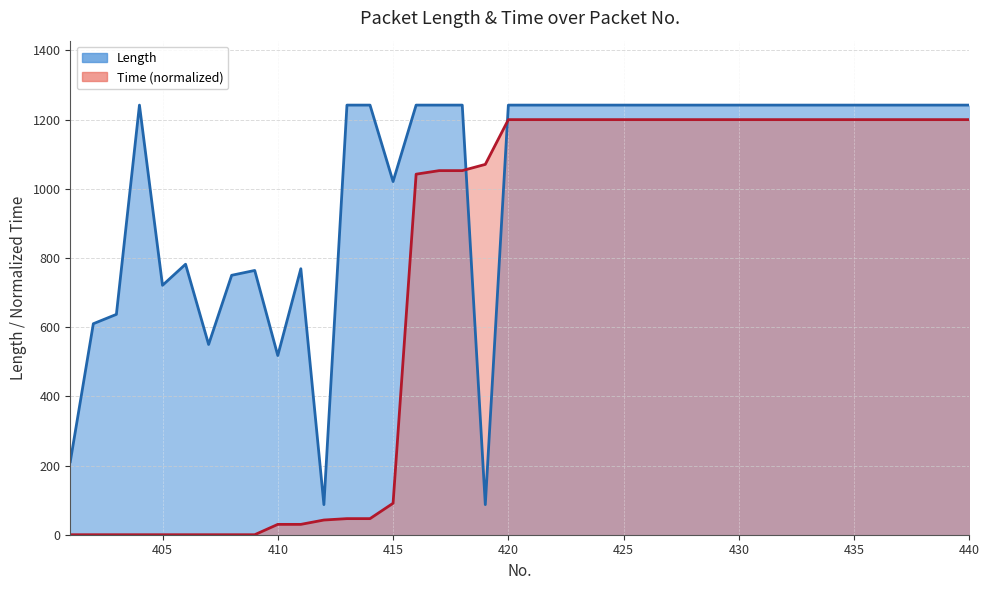

True or false: Length and Time cross at least once.

True